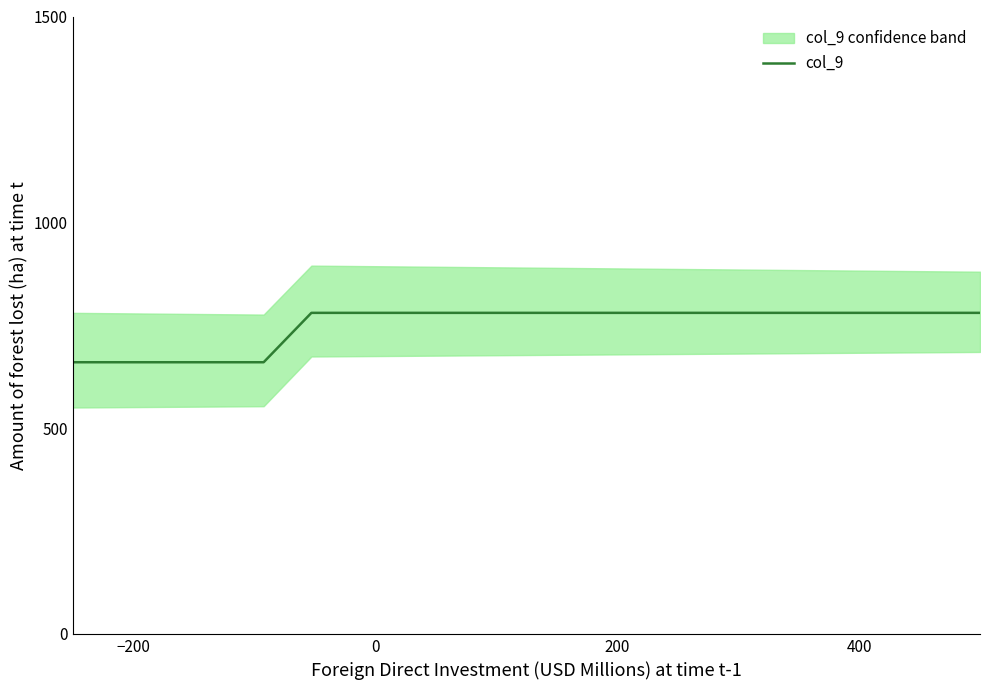

Reading right to left, transcribe all the data shown in this chart.

780	780	780	780	780	780	780	780	780	780	780	780	780	780	780	660	660	660	660	660